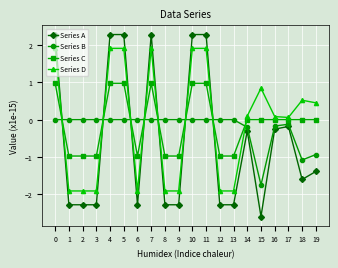

Which series has the widest spread of values?

Series A